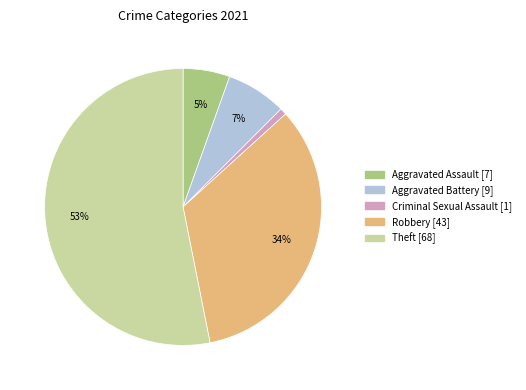

Is there a majority slice in this chart?

Yes